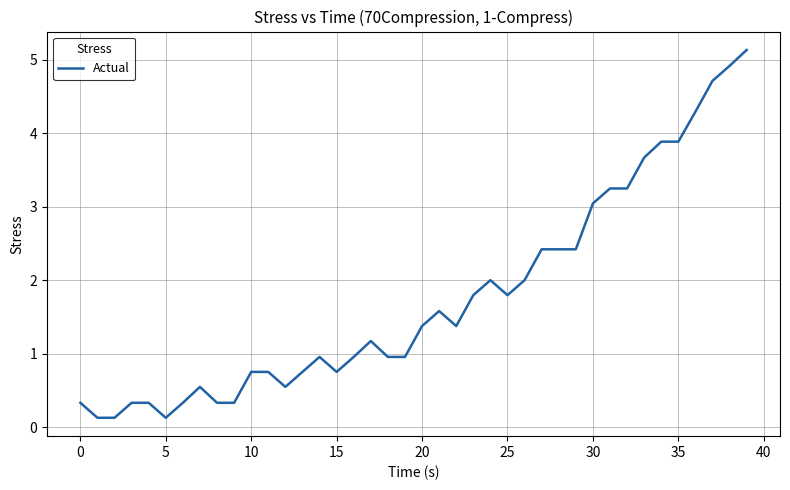

What is the greatest value displayed?

5.1